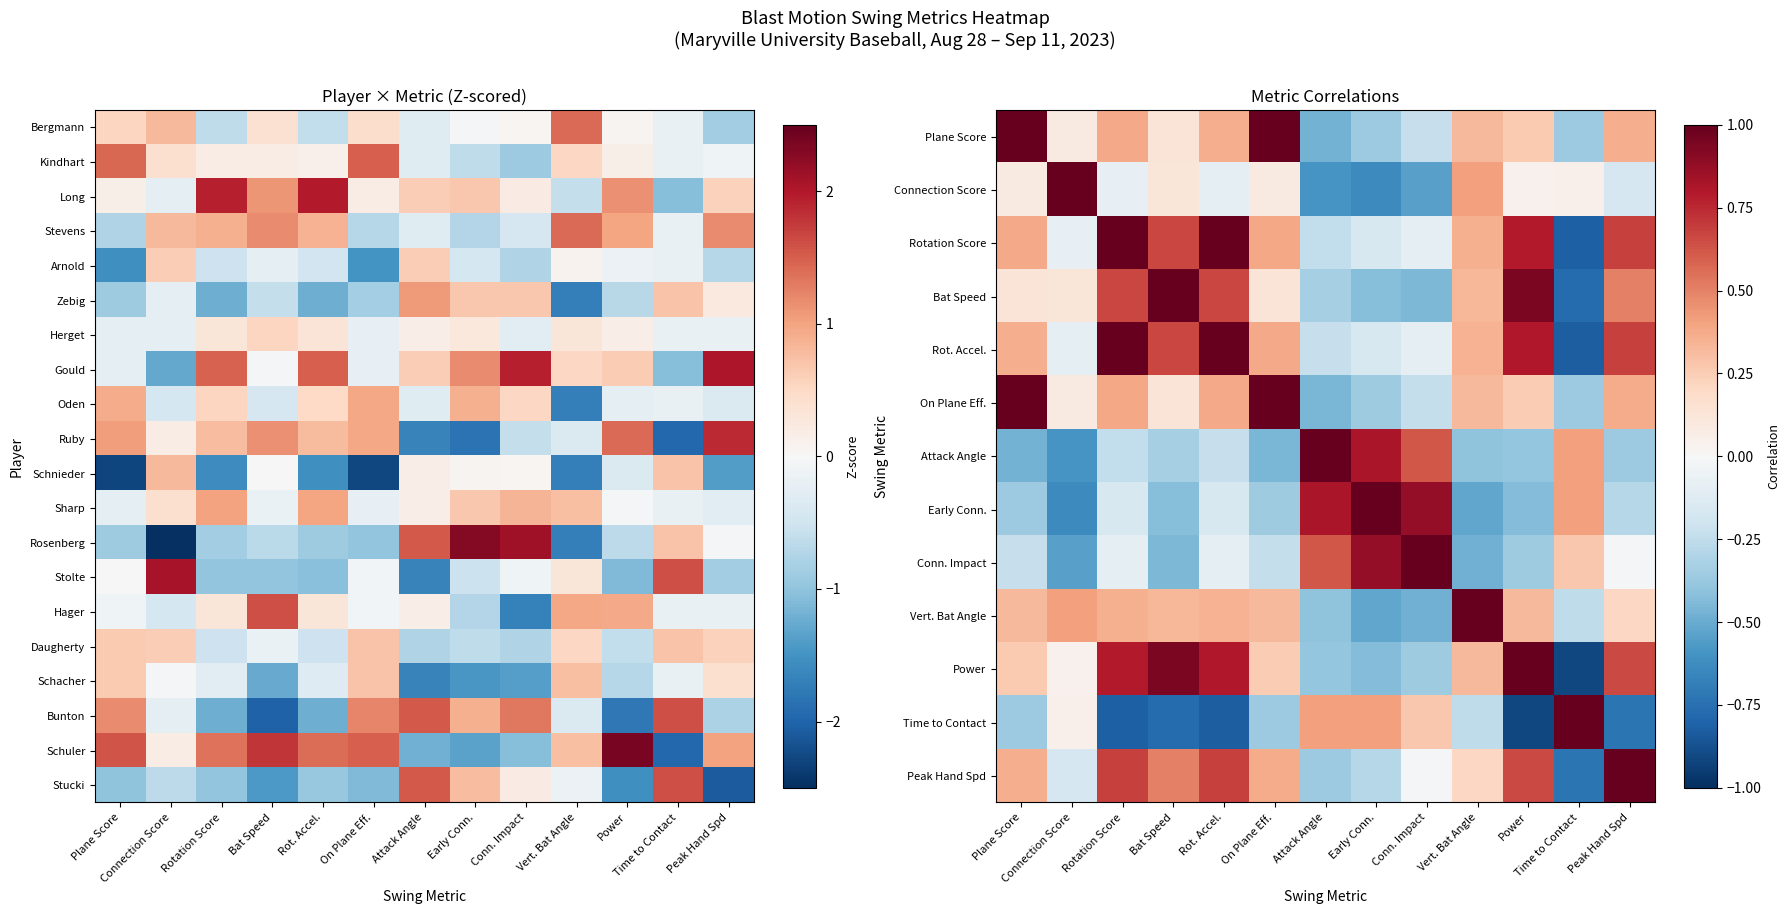

How many data points does each series have?

13